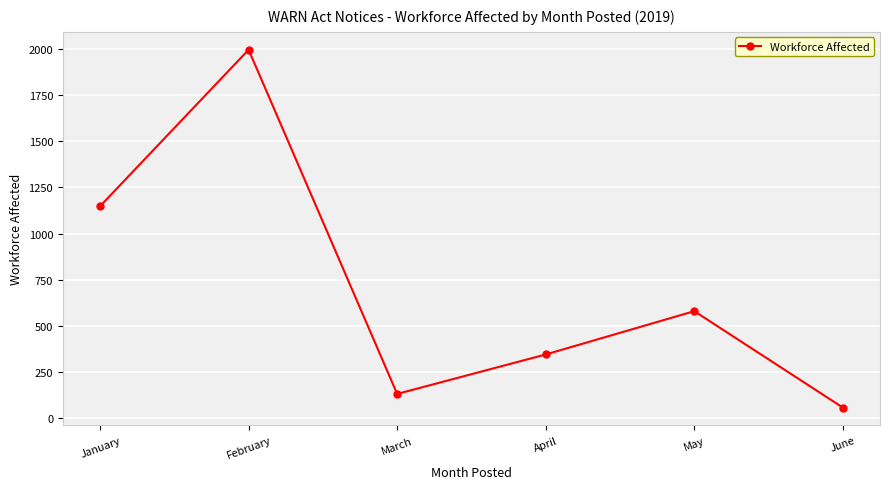

List the labels in order of value, largest first.

February, January, May, April, March, June